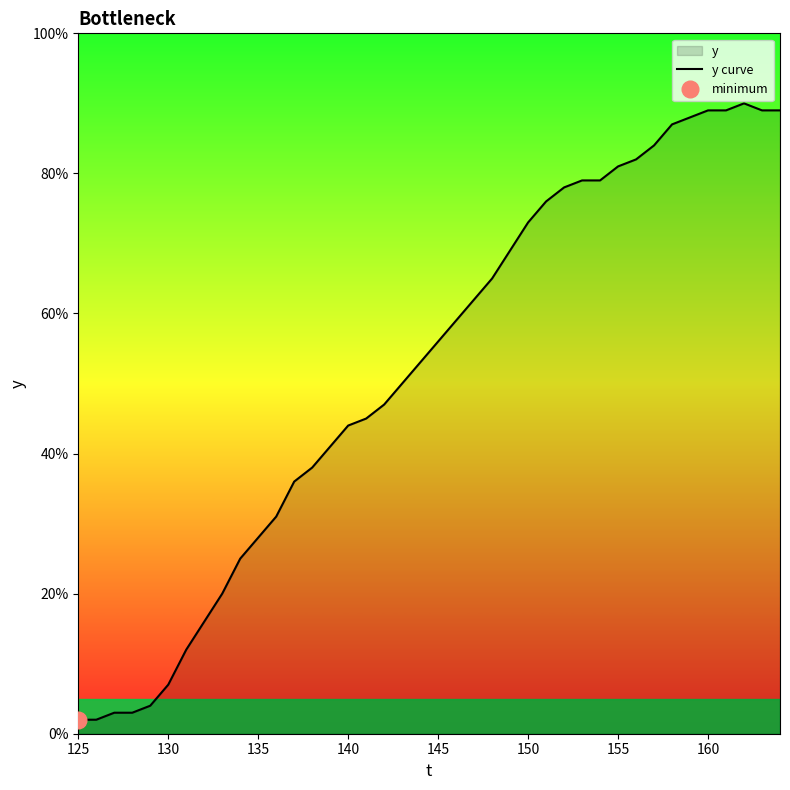

What is the value of the 37th point from the left?

89